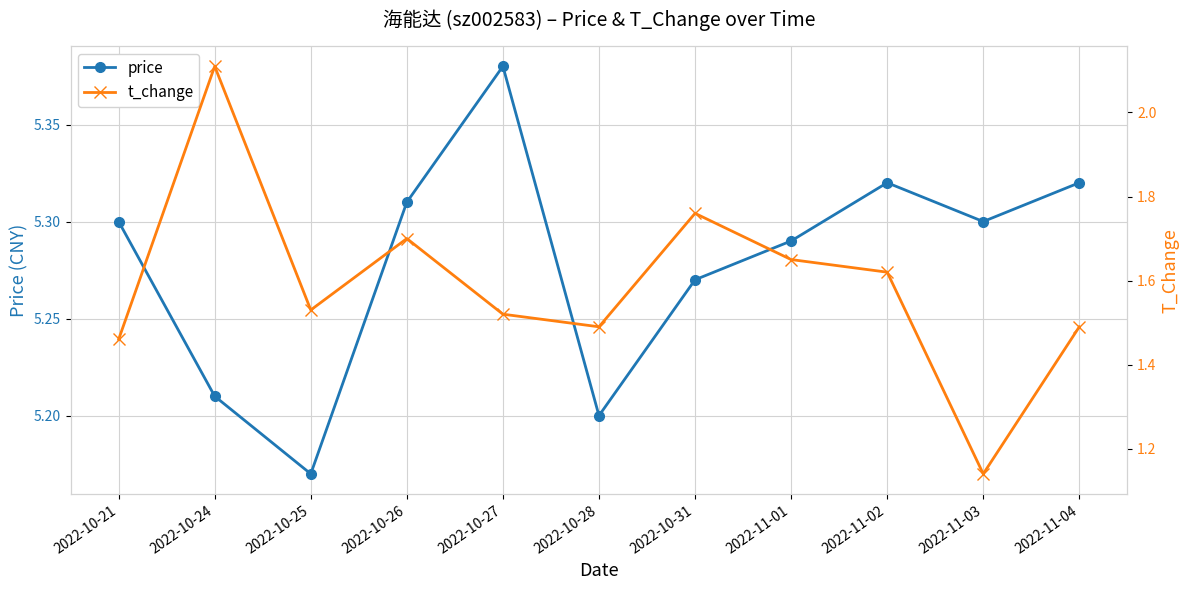

True or false: t_change and price intersect in this chart.

False